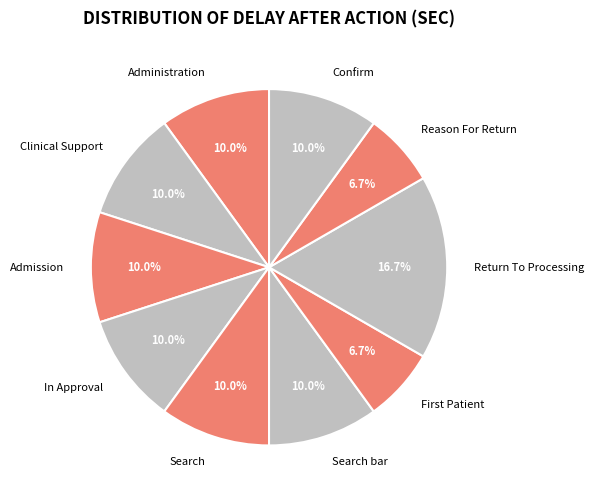

To the nearest percent, what portion does Search represent?

10%